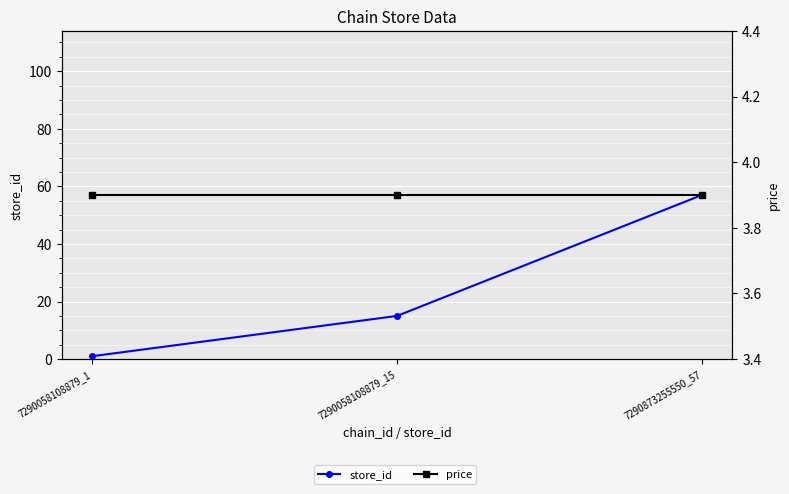

What is the minimum value for price?

3.9